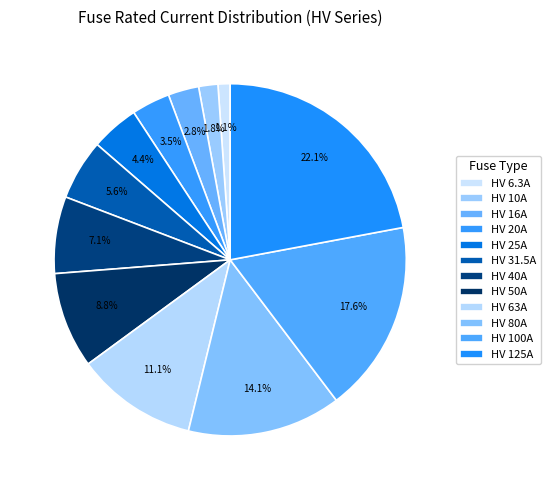

To the nearest percent, what is the combined percentage of HV 100A and HV 16A?

20%